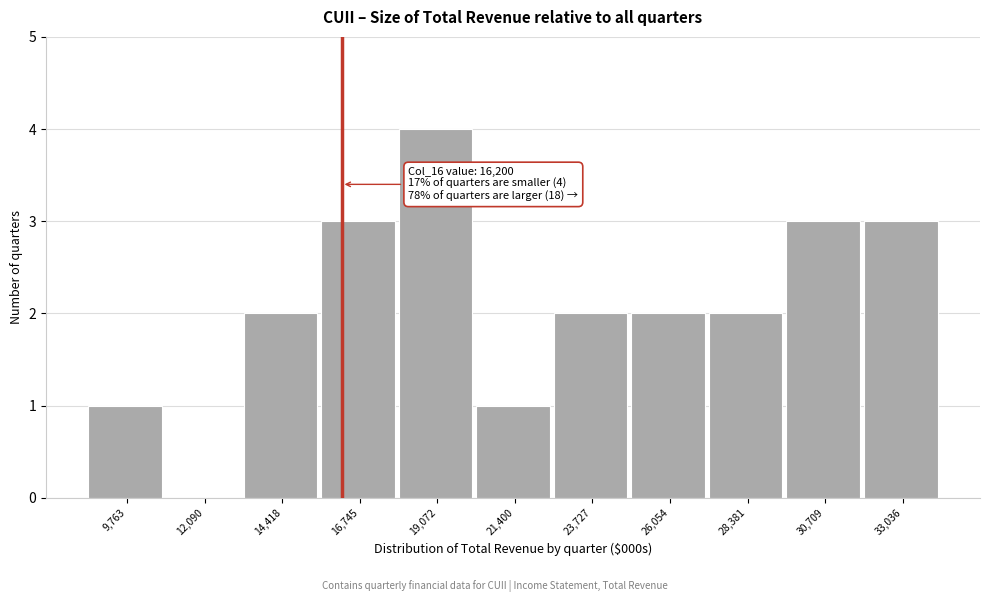

Over which range of the x-axis is the bar tallest?

18000 to 20000